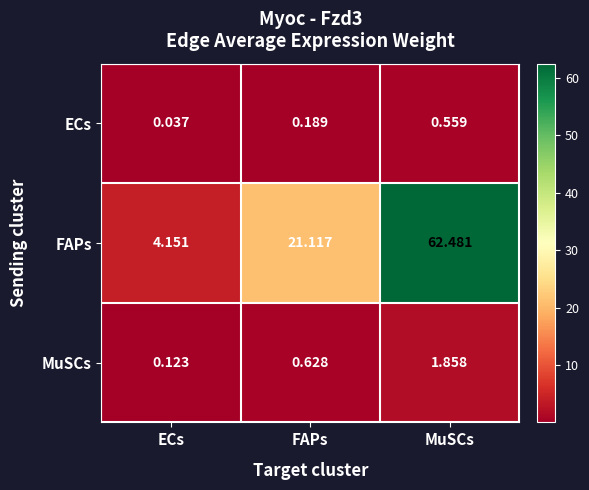

At which label is MuSCs closest to 0?

ECs